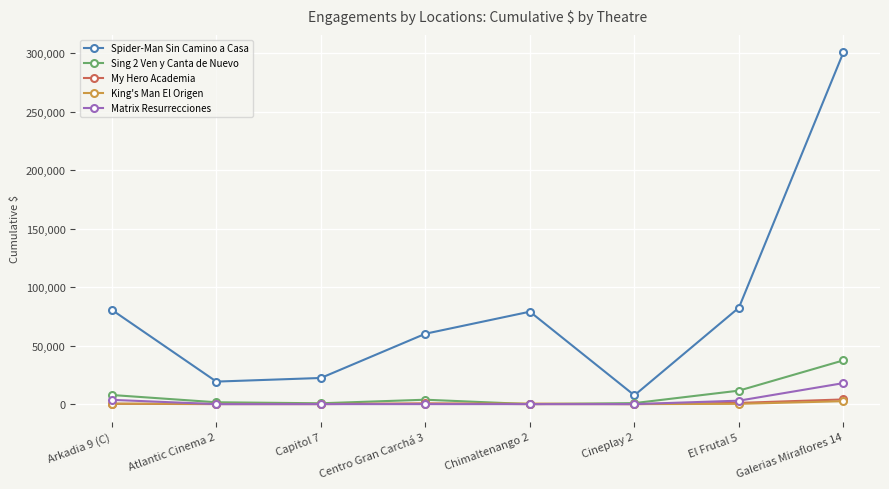

Between Arkadia 9 (C) and Capitol 7, which series saw the biggest shift?

Spider-Man Sin Camino a Casa